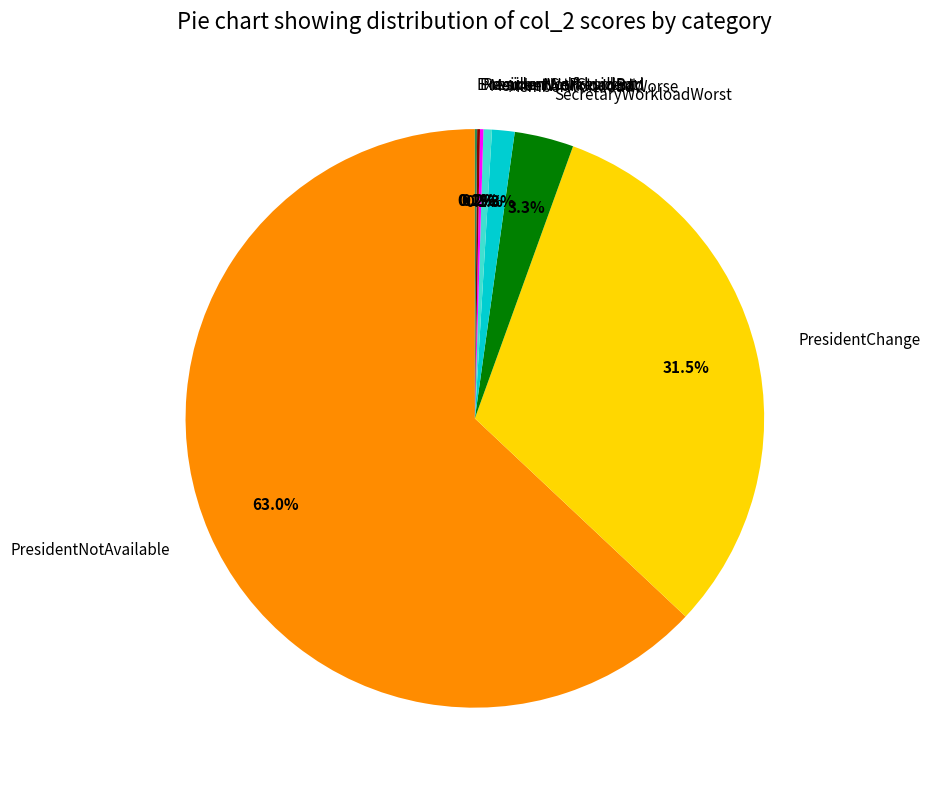

How much of the chart is everything except MemberWorkloadWorse?

98.7%